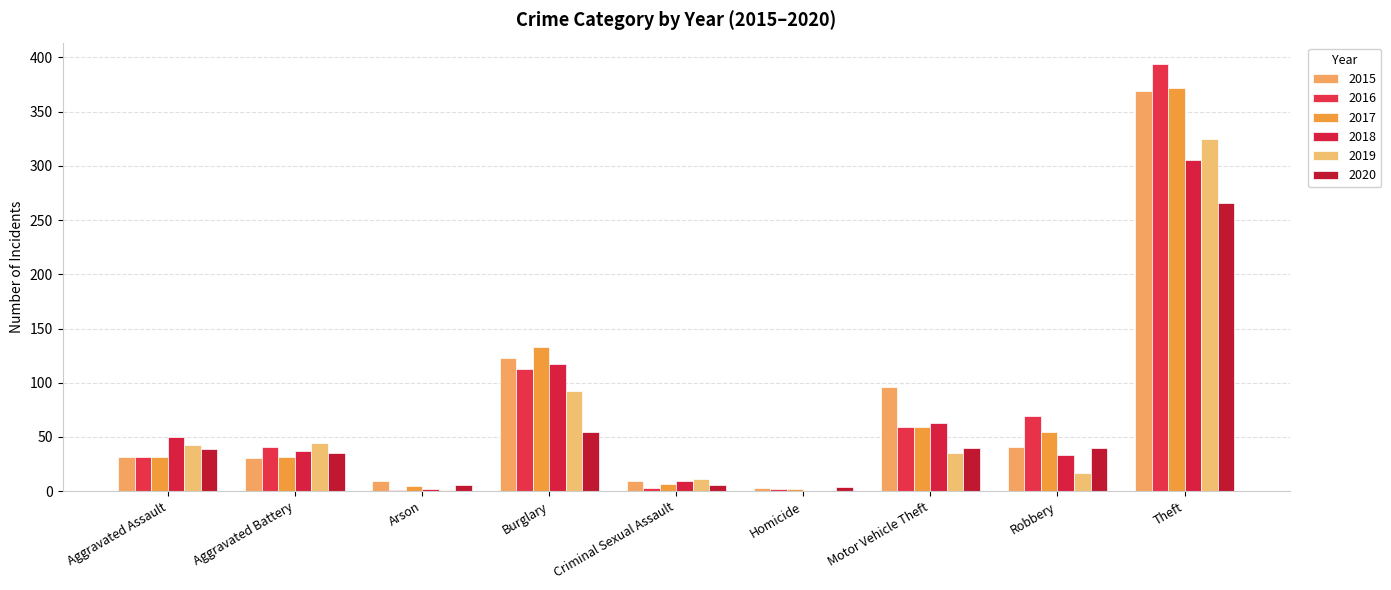

Are the bars horizontal?

No